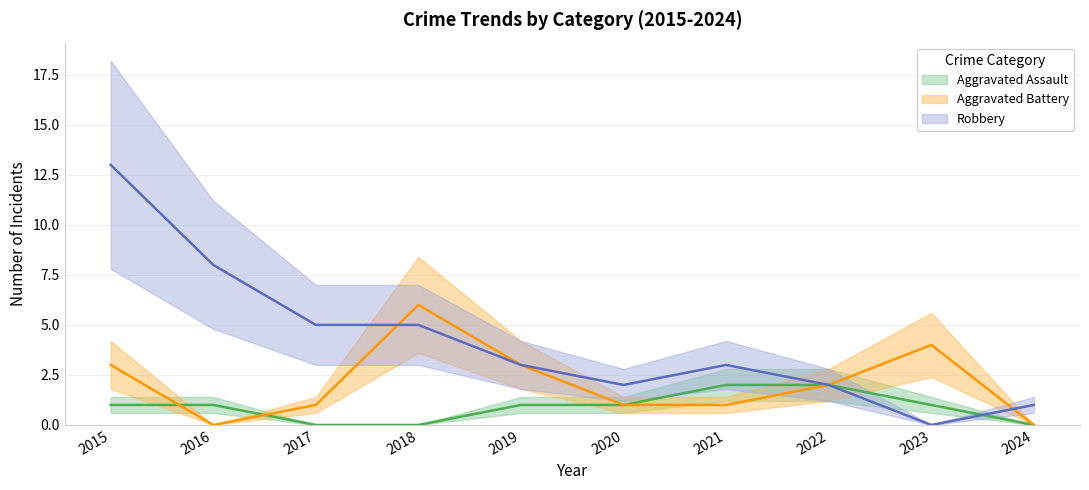

At 2015, list the series in order from largest to smallest.

Robbery, Aggravated Battery, Aggravated Assault